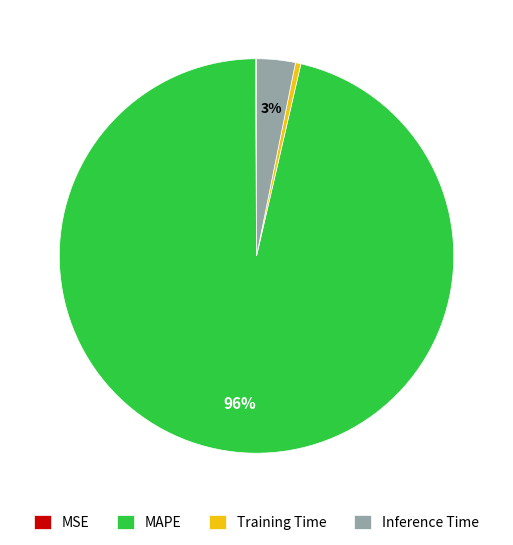

Is it true that Training Time is 0% of the pie?

True